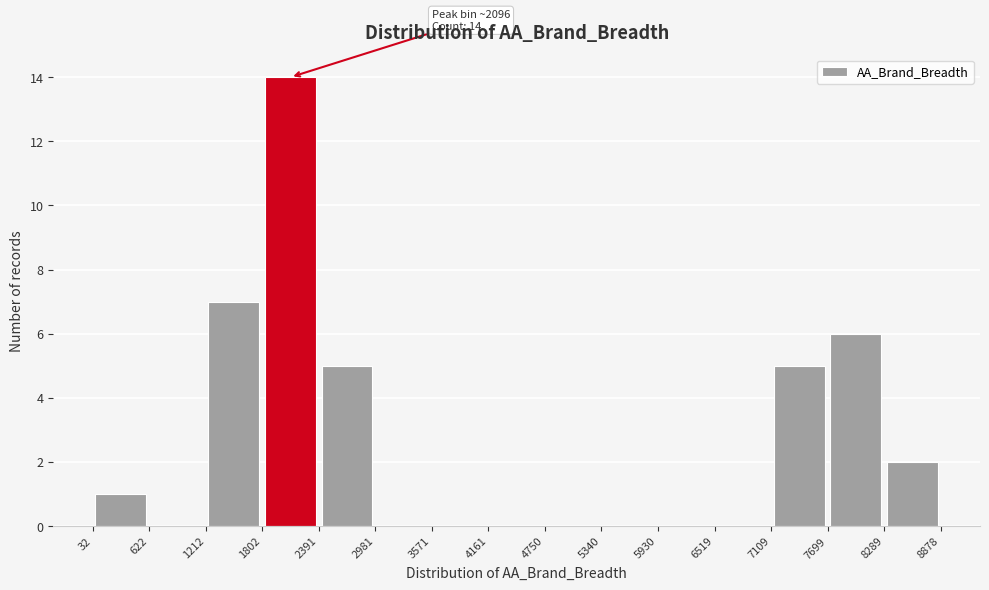

Which range on the x-axis has the tallest bar?

1802 to 2391